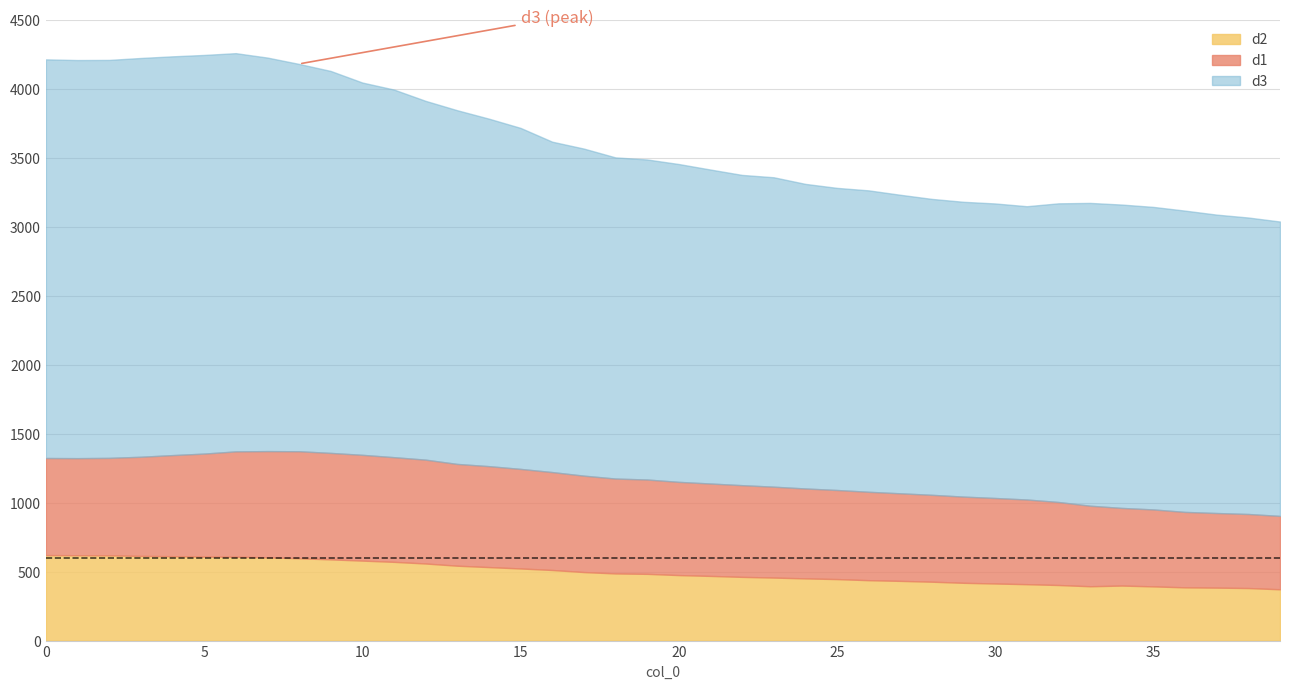

True or false: d3 and d2 cross at least once.

False